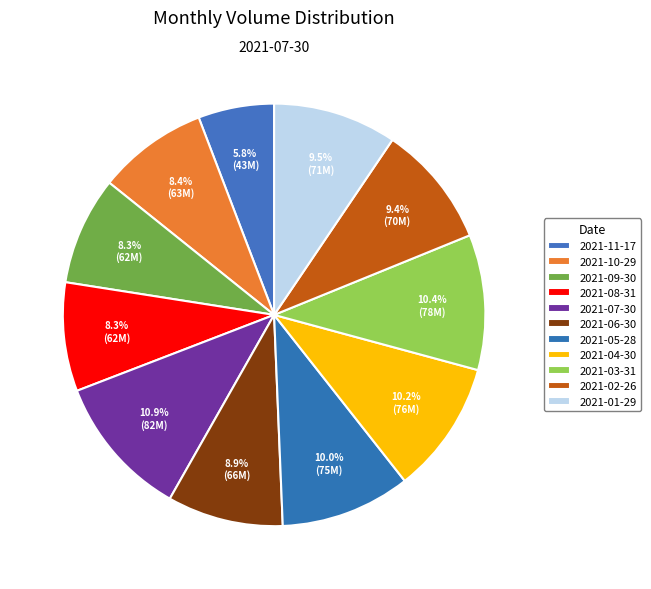

How many slices are in this pie chart?

11